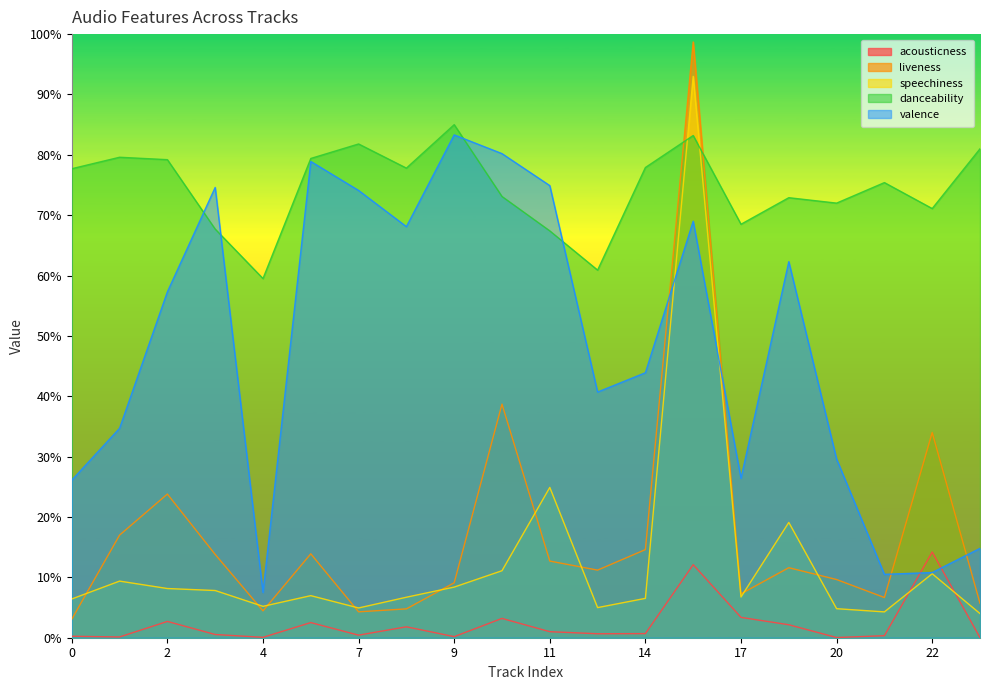

In liveness, how many points are lower than both neighbors (excluding endpoints)?

5